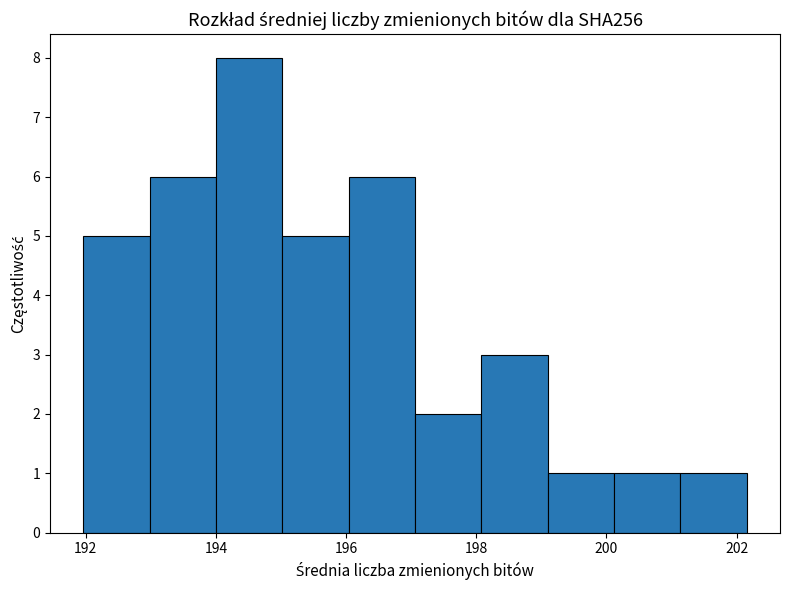

What is the height of the bar covering 201.2 to 202.2 on the x-axis? Neither the bar edges nor the heights are printed on the chart, so give them approximately, as read against the axes.

1